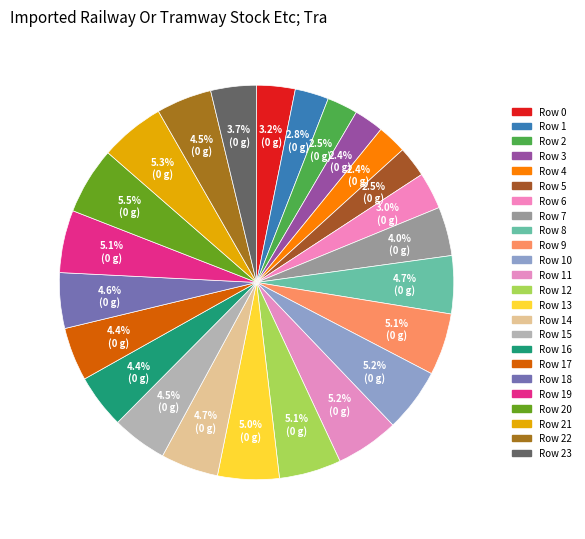

How many slices are in this pie chart?

24